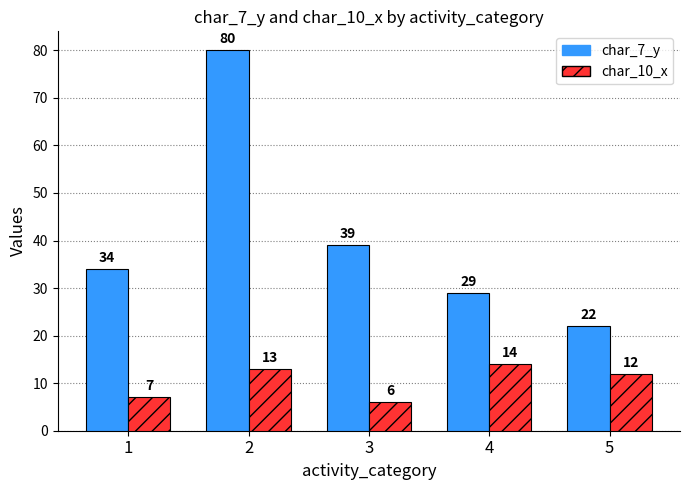

Is the value of char_10_x at 2 greater than the value of char_7_y at 3?

No